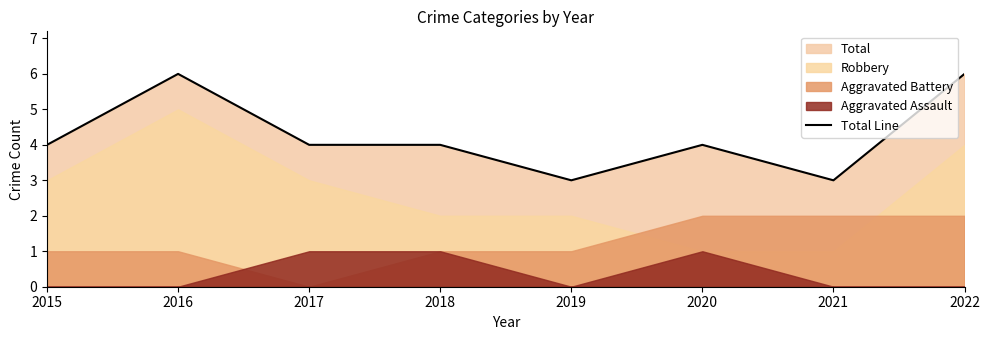

Where does the data first go above 4?

2016